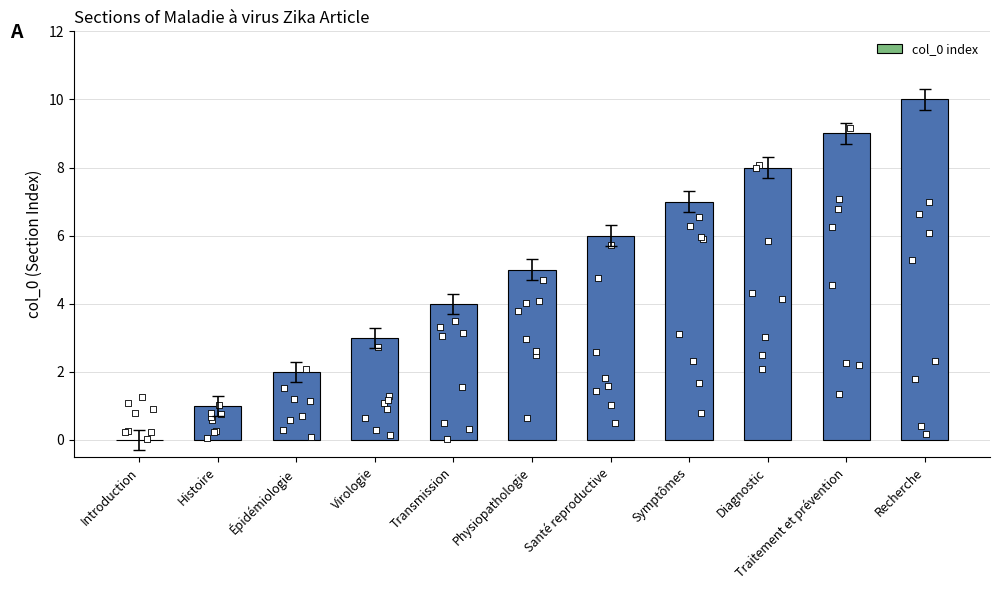

What is the change in value from Santé reproductive to Recherche?

+4